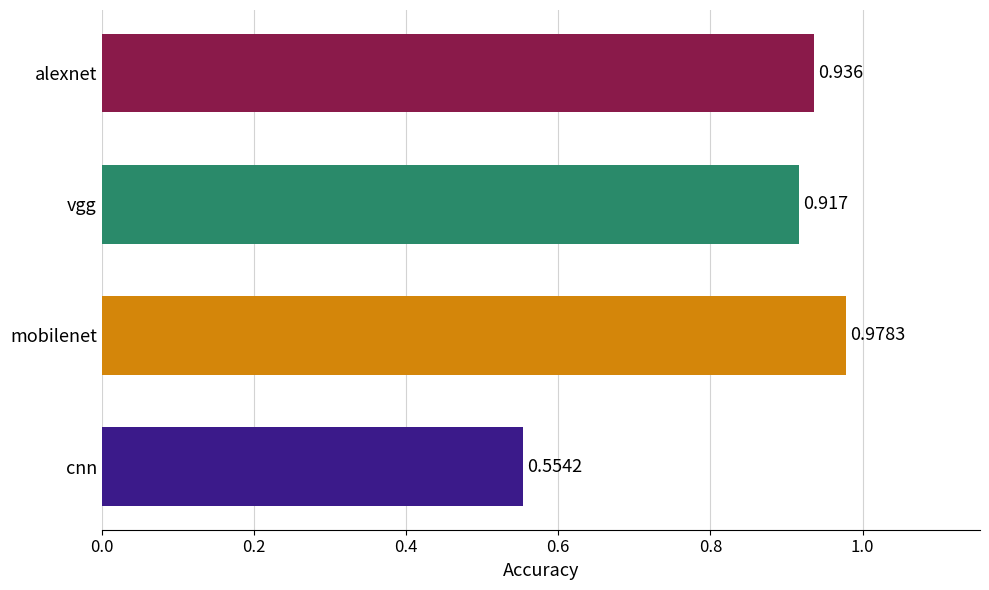

Which category has the highest value across all series?

mobilenet